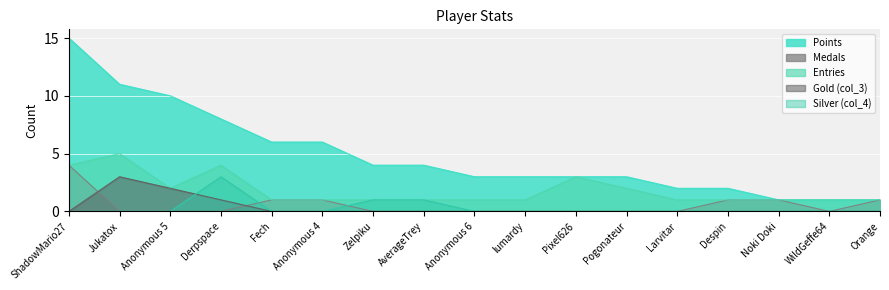

Does the chart display data point markers on the line(s)?

No